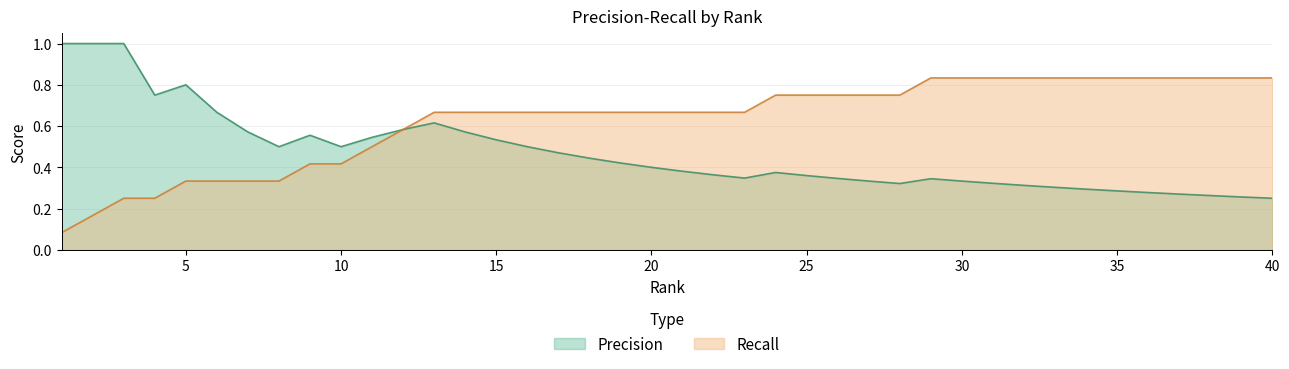

Count the Precision values in the range 0 to 1.

40